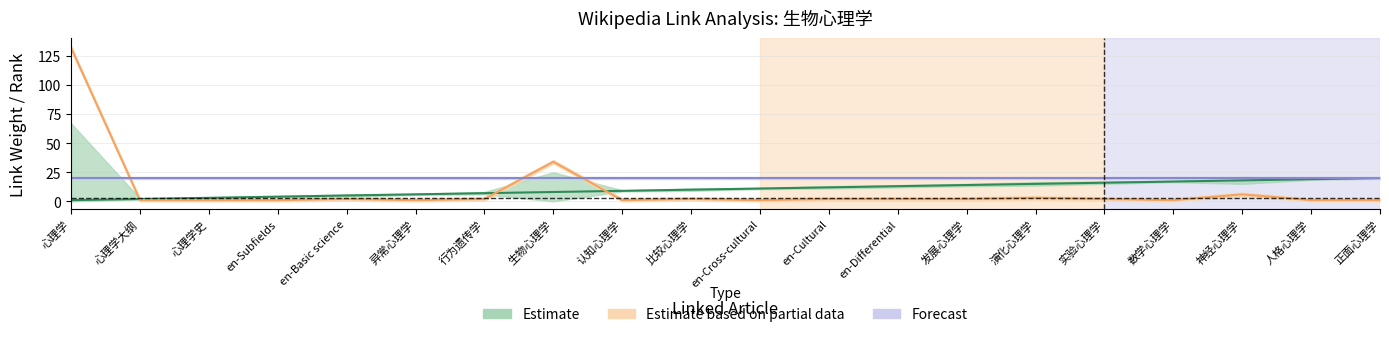

The value of link_weight at en-Basic science is 1. True or false?

False